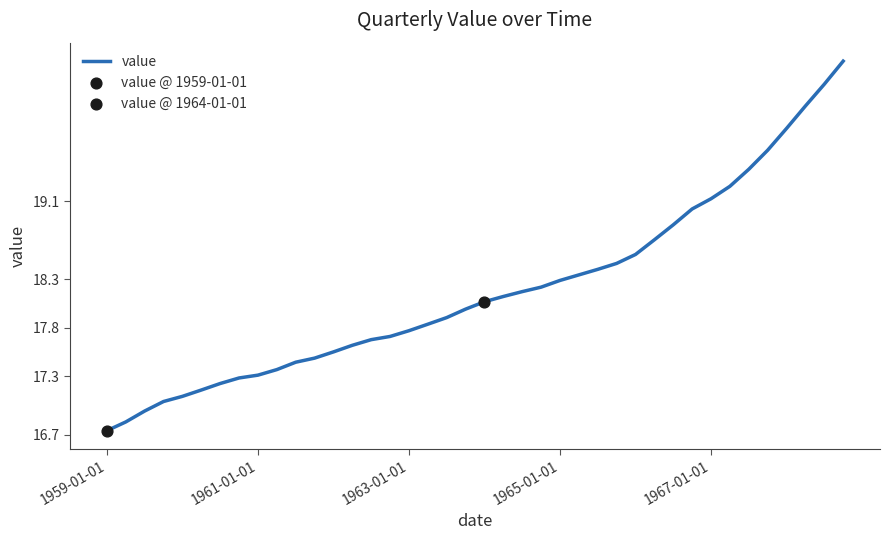

Does the chart have visible grid lines?

No